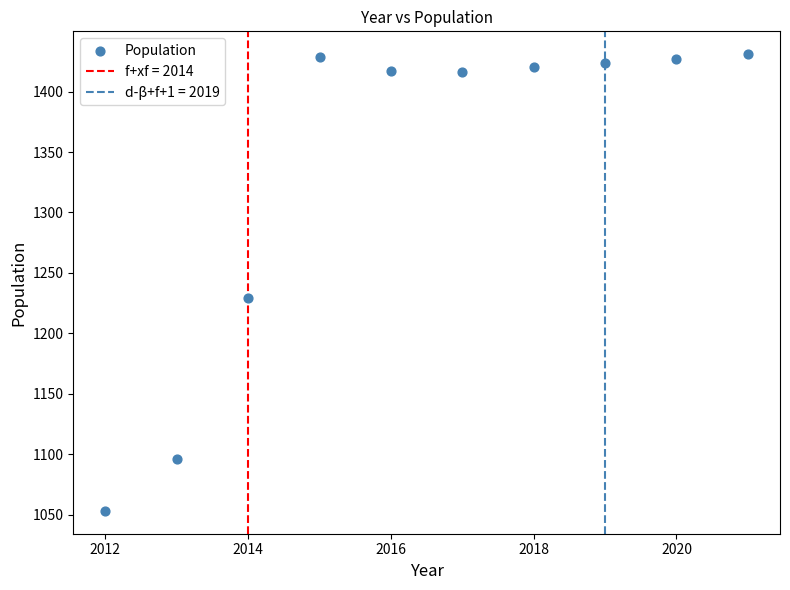

What is the range of Y values (max minus min)?

378